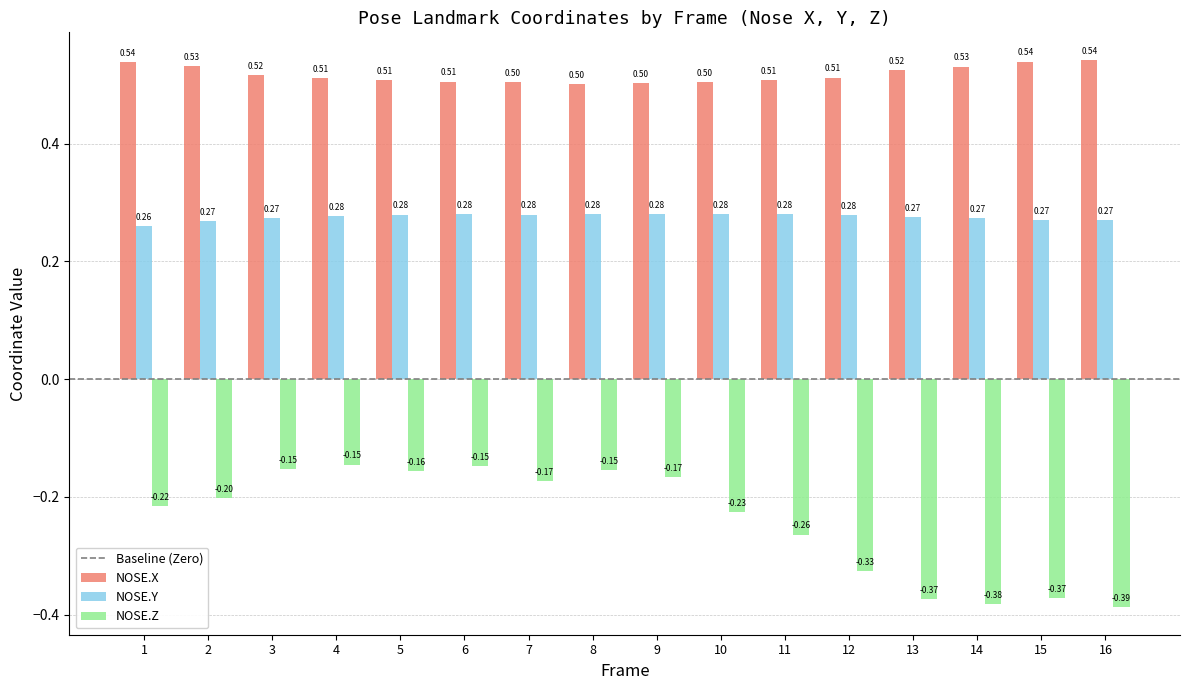

At 4, list the series in order from largest to smallest.

NOSE.X, NOSE.Y, NOSE.Z